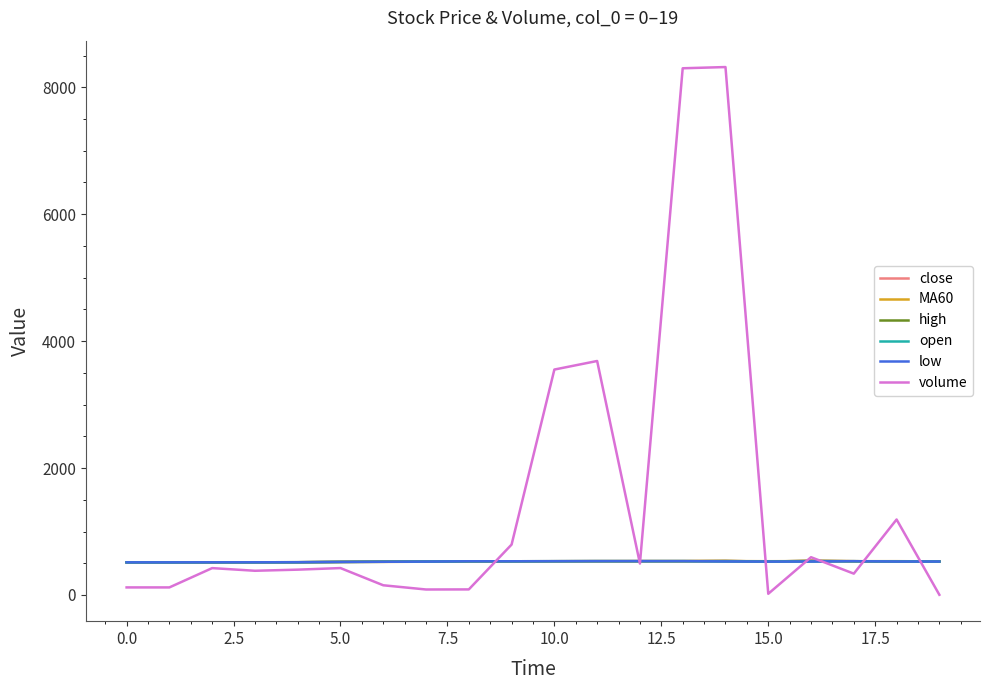

Is this an area chart (filled region under the line)?

No